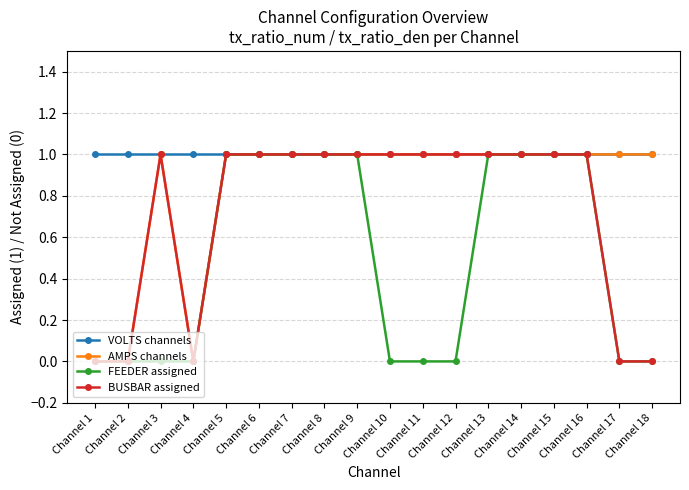

How many series are shown in this chart?

4